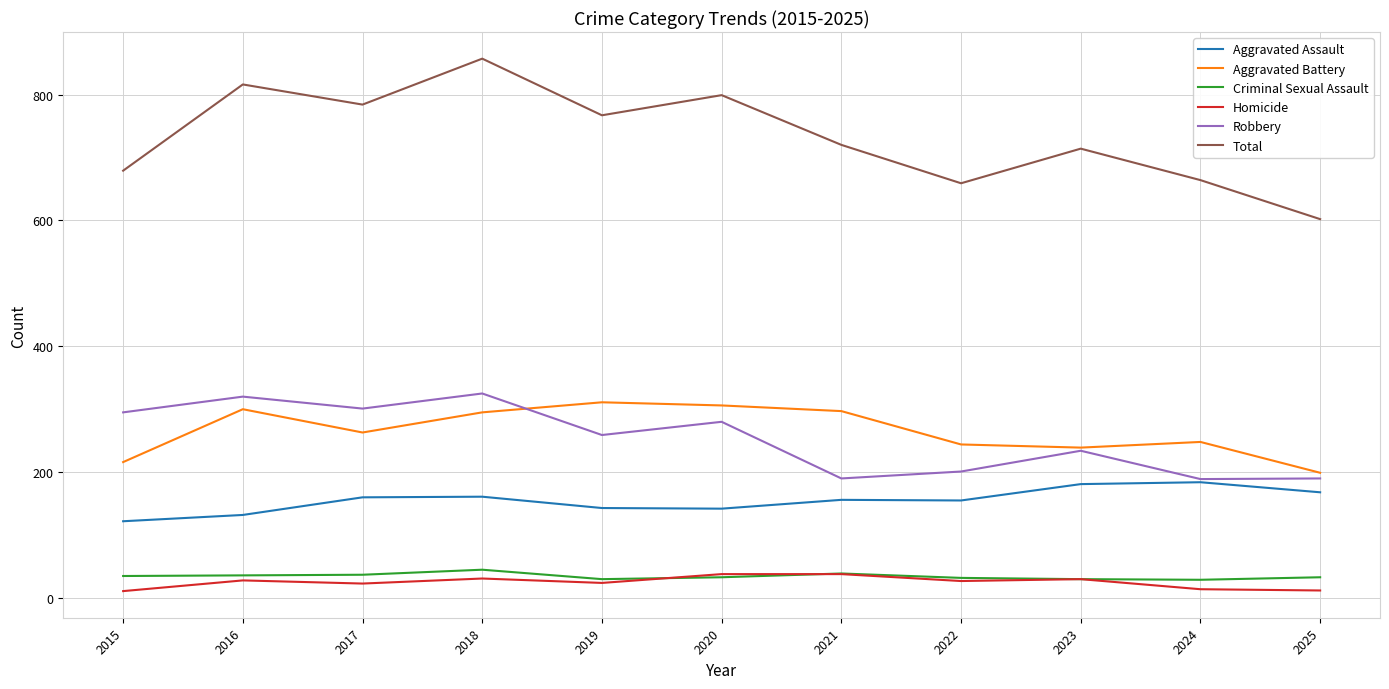

Which category has the highest value across all series?

2018